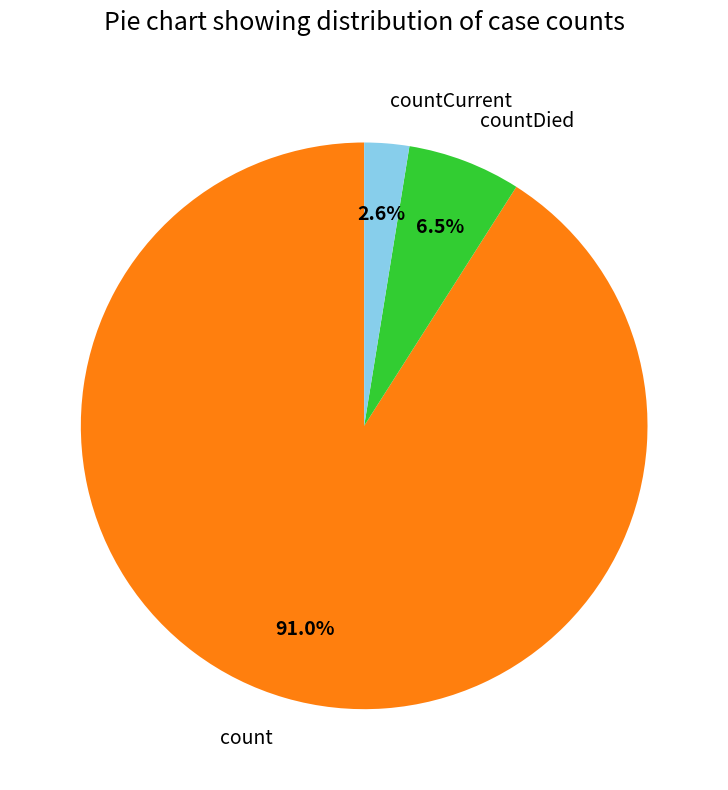

Which category accounts for the majority?

count